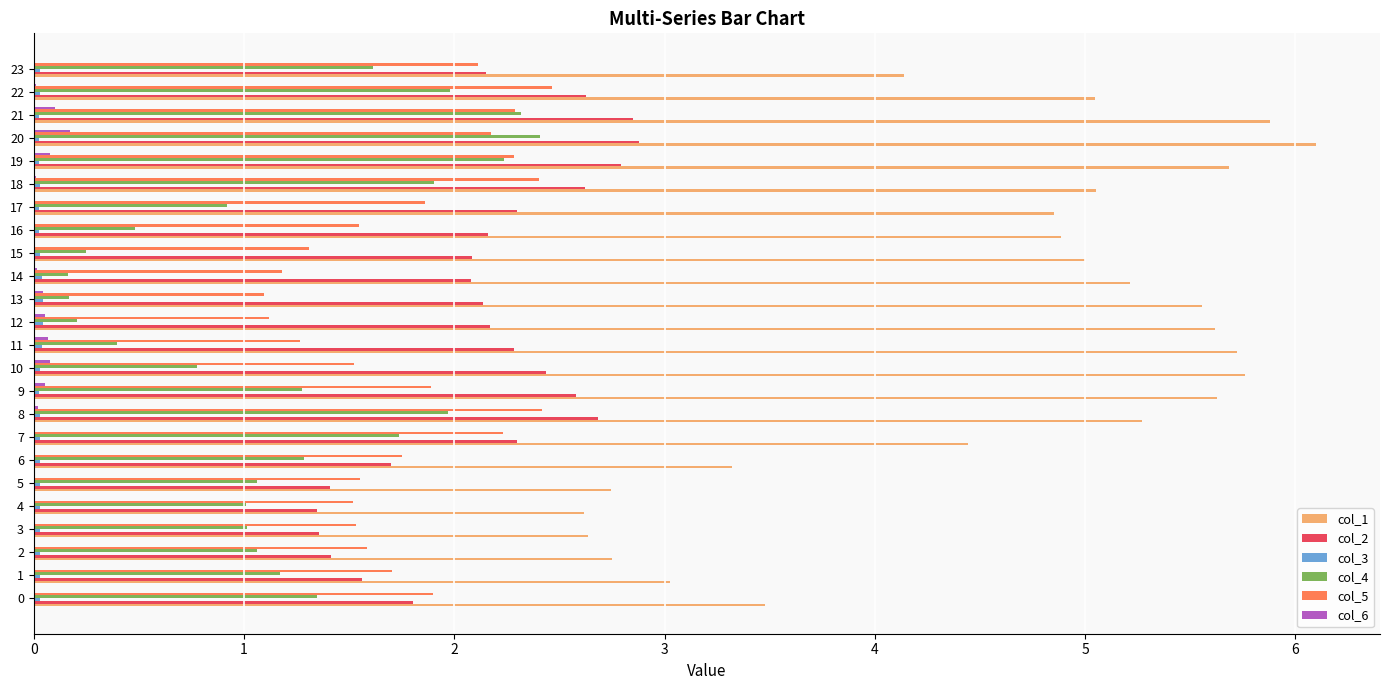

The col_1 series shows 2.0 at 6. True or false?

False